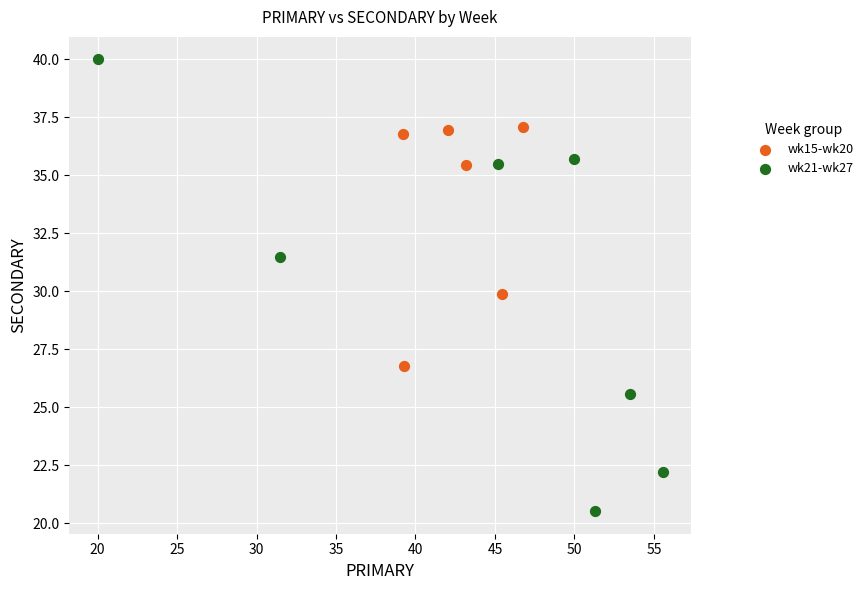

Which series has the largest Y range (max minus min)?

wk21-wk27